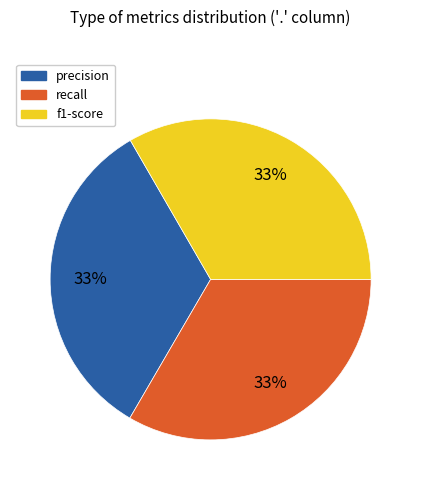

Is there any slice that represents more than half of the pie?

No